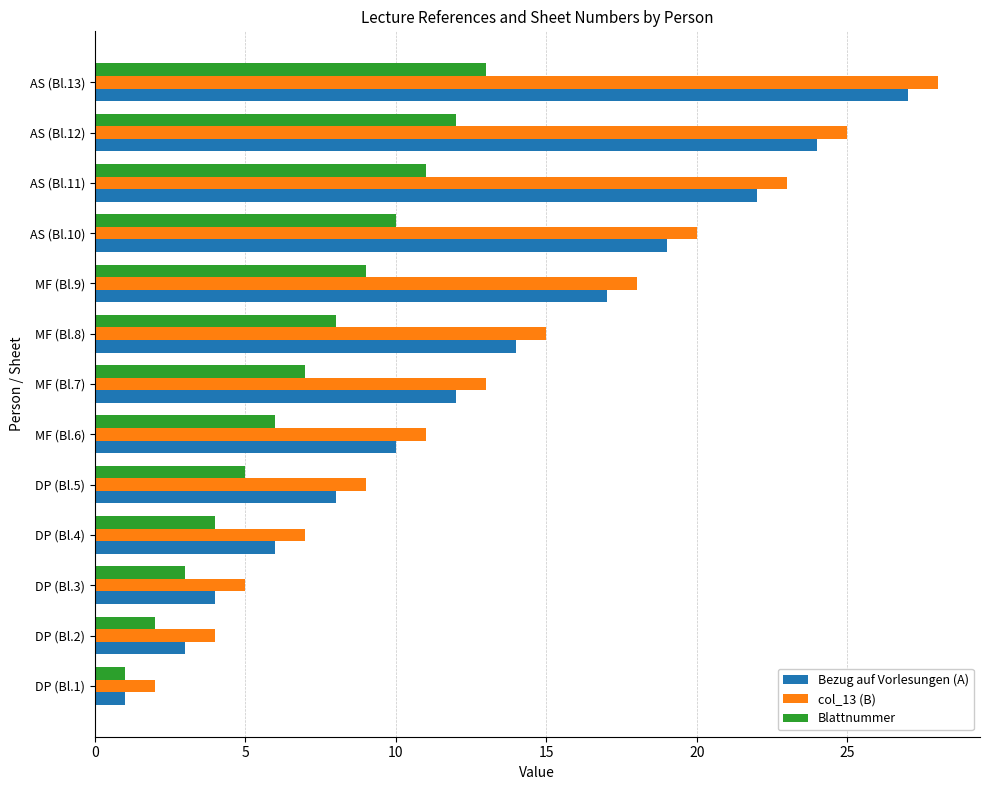

What is the sum of all Bezug auf Vorlesungen (A) values?

167